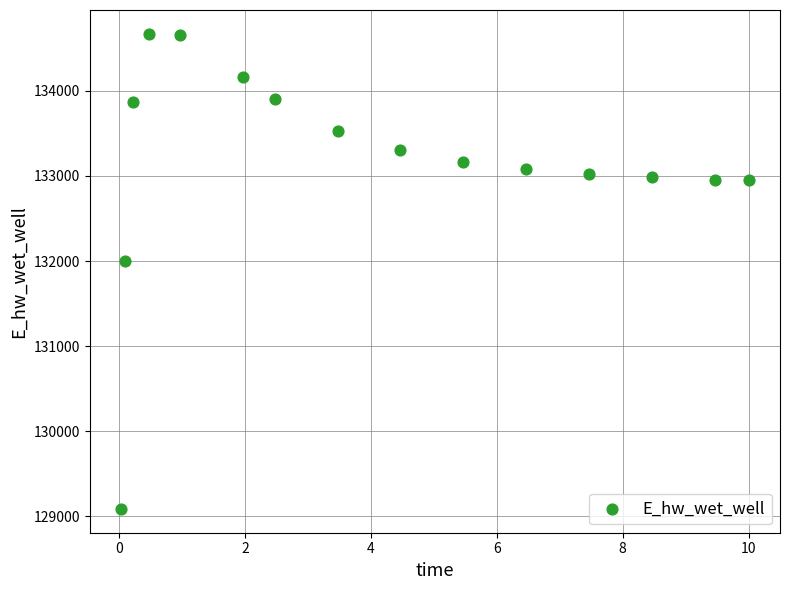

What is the range of X values (max minus min)?

10.0